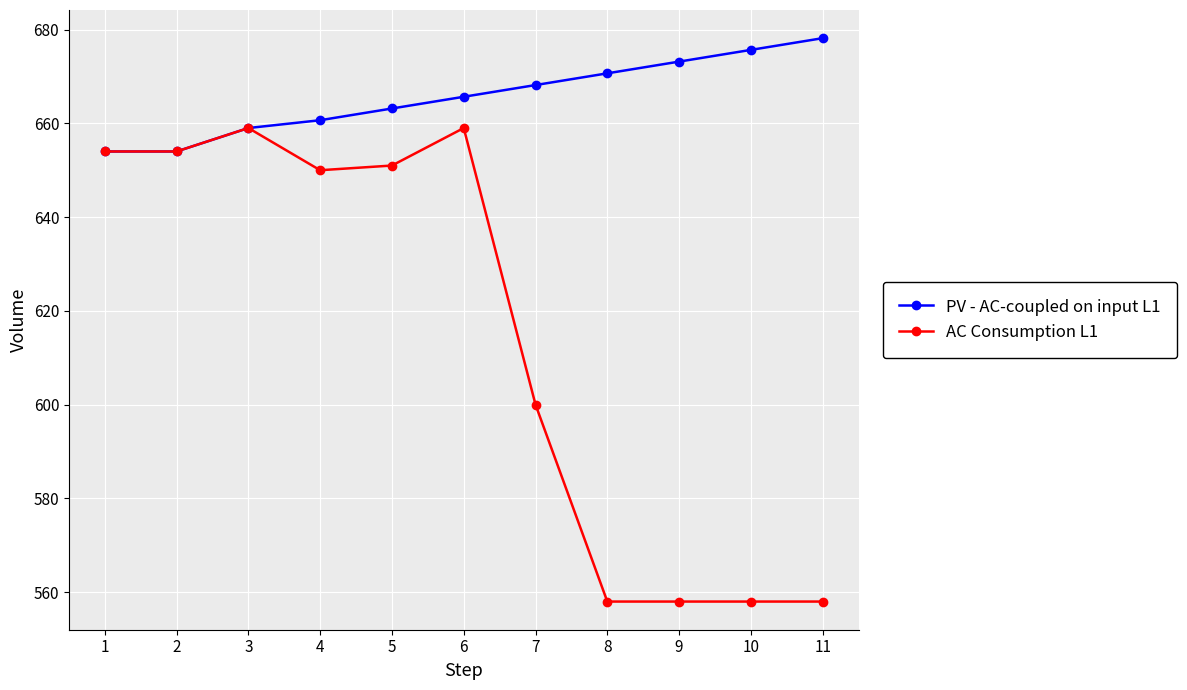

Is it true that PV - AC-coupled on input L1 equals 268.7 at 8?

False